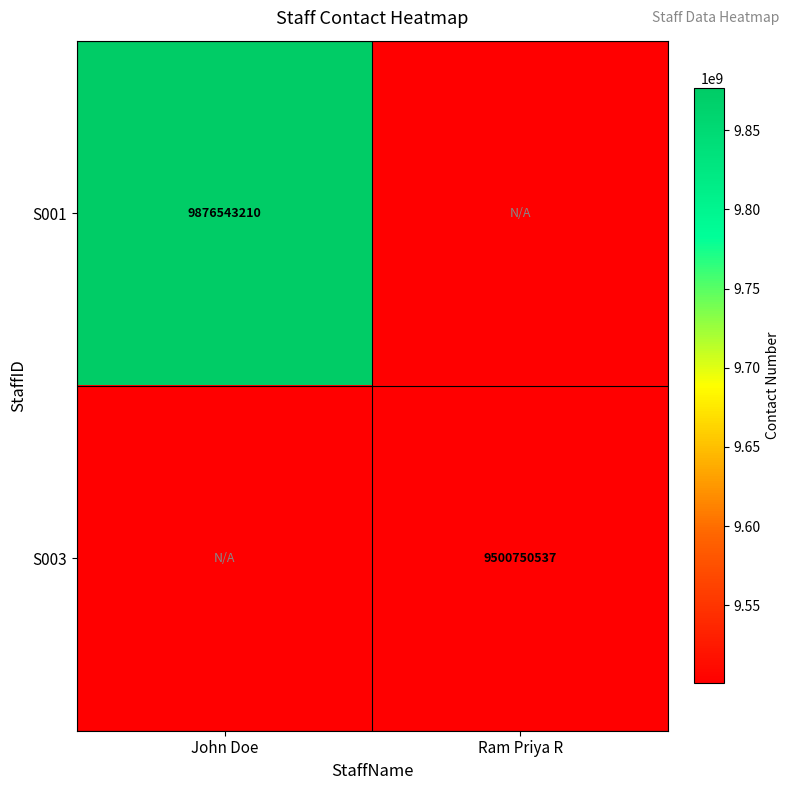

Is it true that S001 equals 15457046270 at John Doe?

False